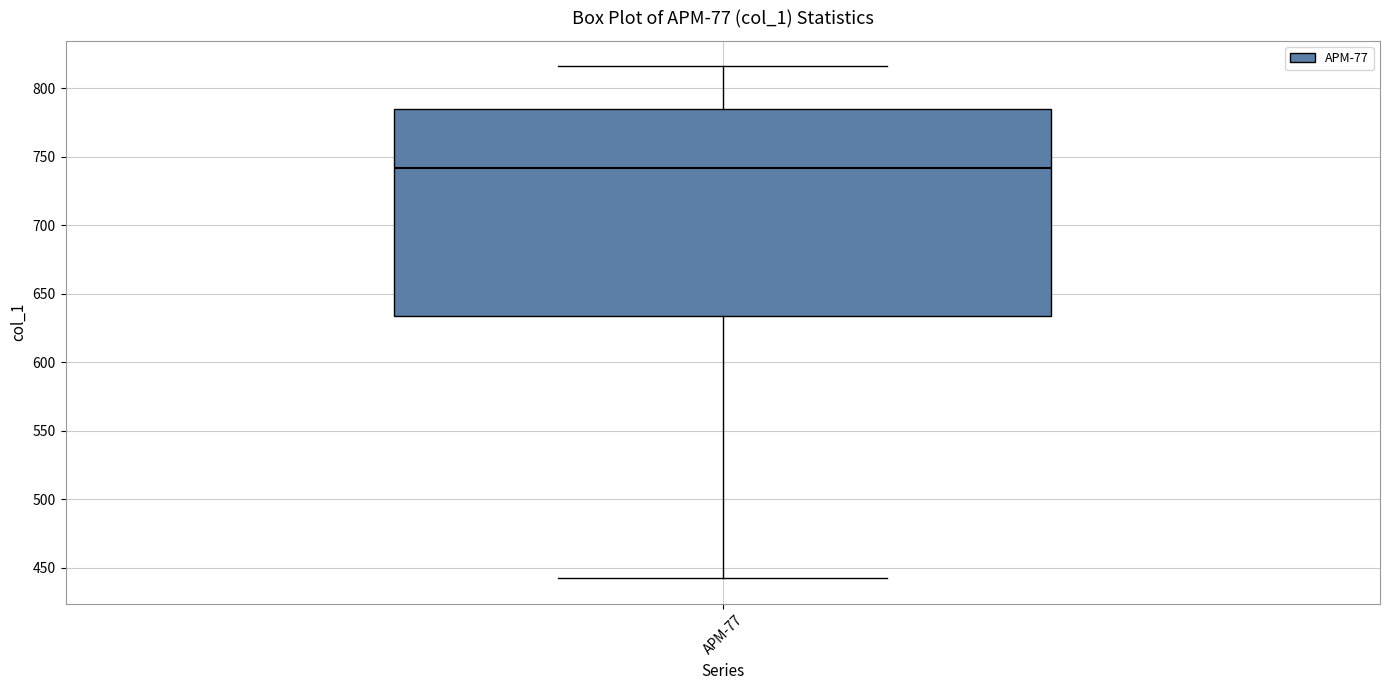

Where does the lower whisker of the box for APM-77 end on the y-axis? The values are not printed on the chart, so give them approximately, as read against the axis.

445